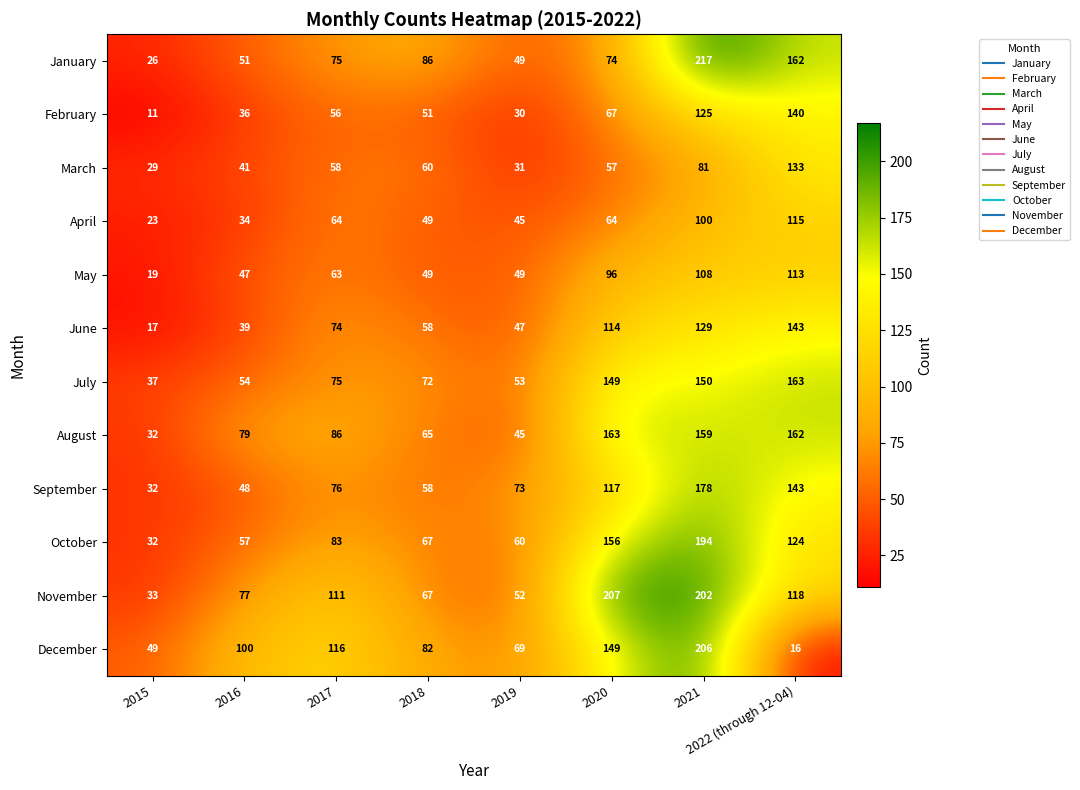

Where is June nearest to the value 80?

2017